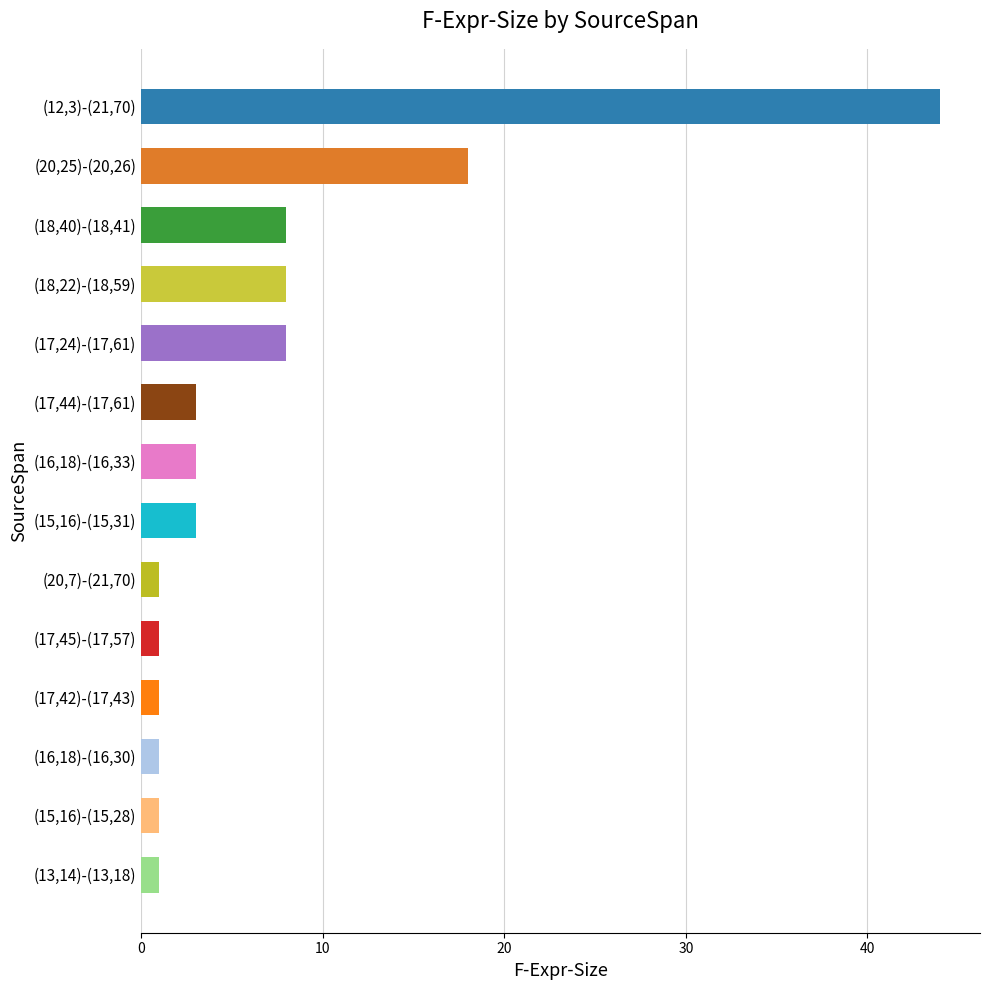

What position from the bottom is (15,16)-(15,28)?

2